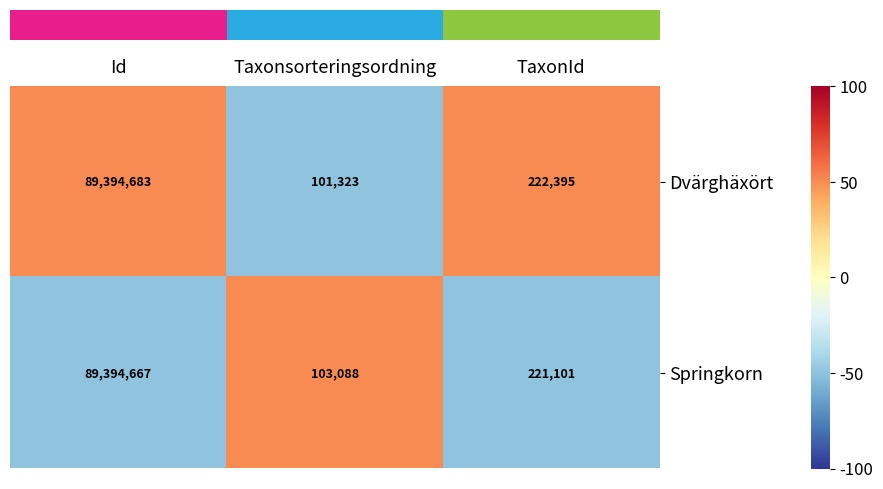

At which label is Springkorn closest to 44748877?

TaxonId